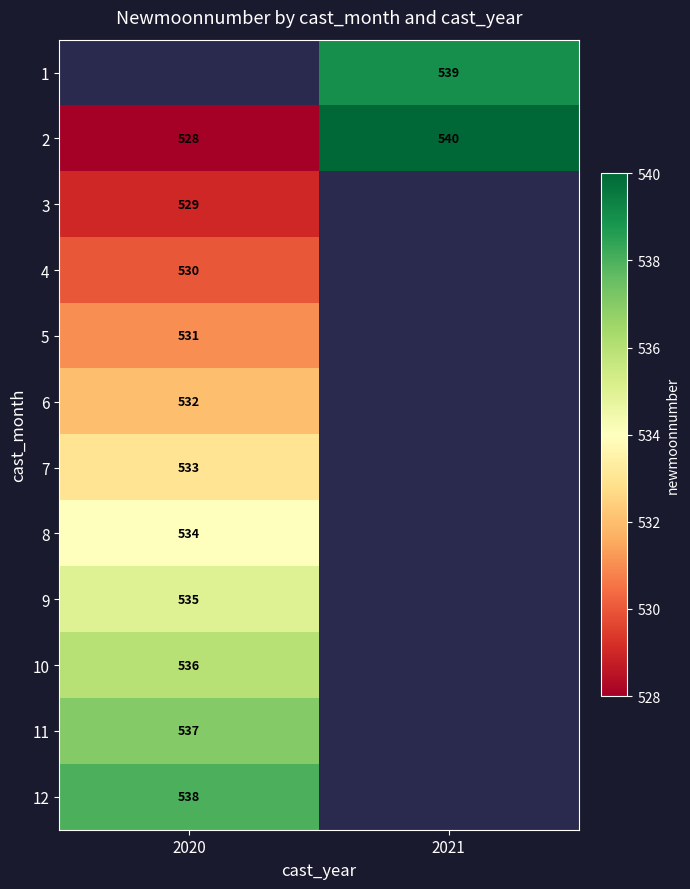

At which category does the chart reach its minimum across all series?

2020